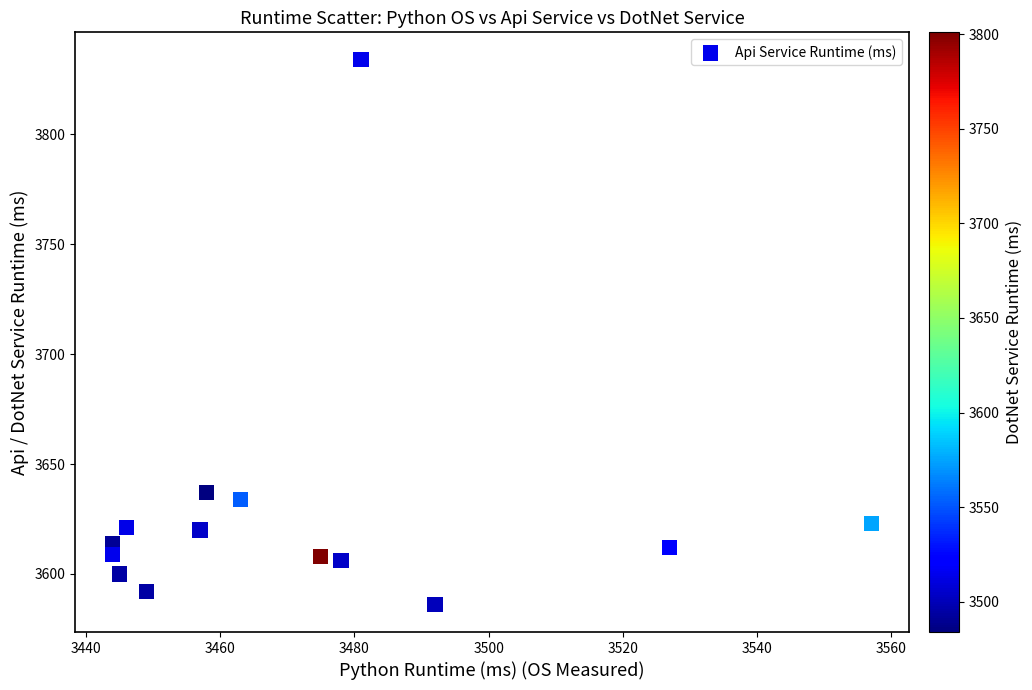

What is the range of Y values (max minus min)?

248